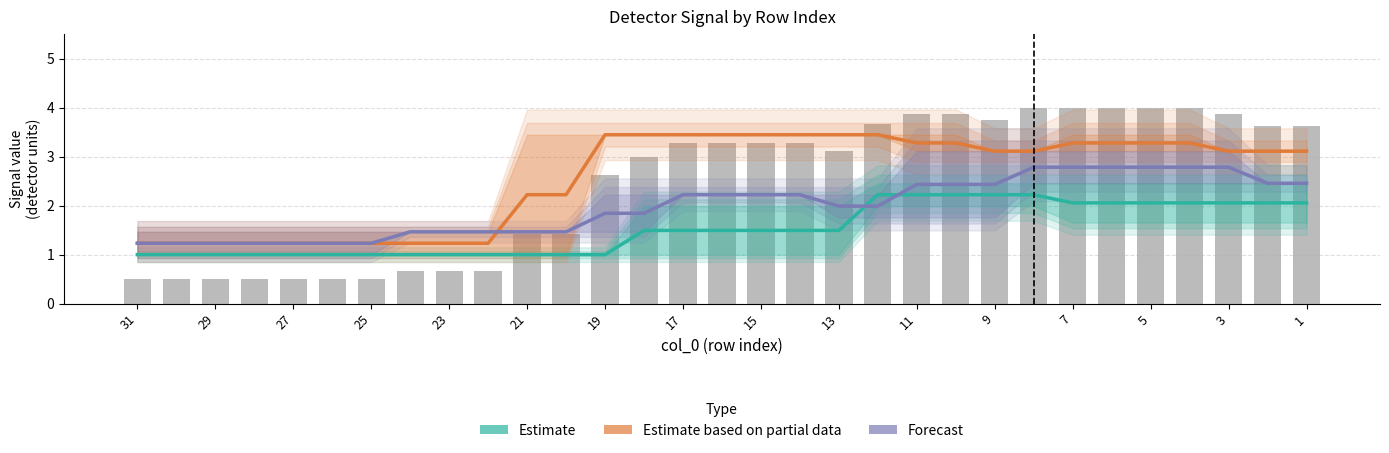

Reading left to right, transcribe all the data shown in this chart.

Estimate: 1.0	1.0	1.0	1.0	1.0	1.0	1.0	1.0	1.0	1.0	1.0	1.0	1.0	1.5	1.5	1.5	1.5	1.5	1.5	2.2	2.2	2.2	2.2	2.2	2.1	2.1	2.1	2.1	2.1	2.1	2.1
Estimate based on partial data: 1.2	1.2	1.2	1.2	1.2	1.2	1.2	1.2	1.2	1.2	2.2	2.2	3.4	3.4	3.4	3.4	3.4	3.4	3.4	3.4	3.3	3.3	3.1	3.1	3.3	3.3	3.3	3.3	3.1	3.1	3.1
Forecast: 1.2	1.2	1.2	1.2	1.2	1.2	1.2	1.5	1.5	1.5	1.5	1.5	1.8	1.8	2.2	2.2	2.2	2.2	2.0	2.0	2.4	2.4	2.4	2.8	2.8	2.8	2.8	2.8	2.8	2.5	2.5